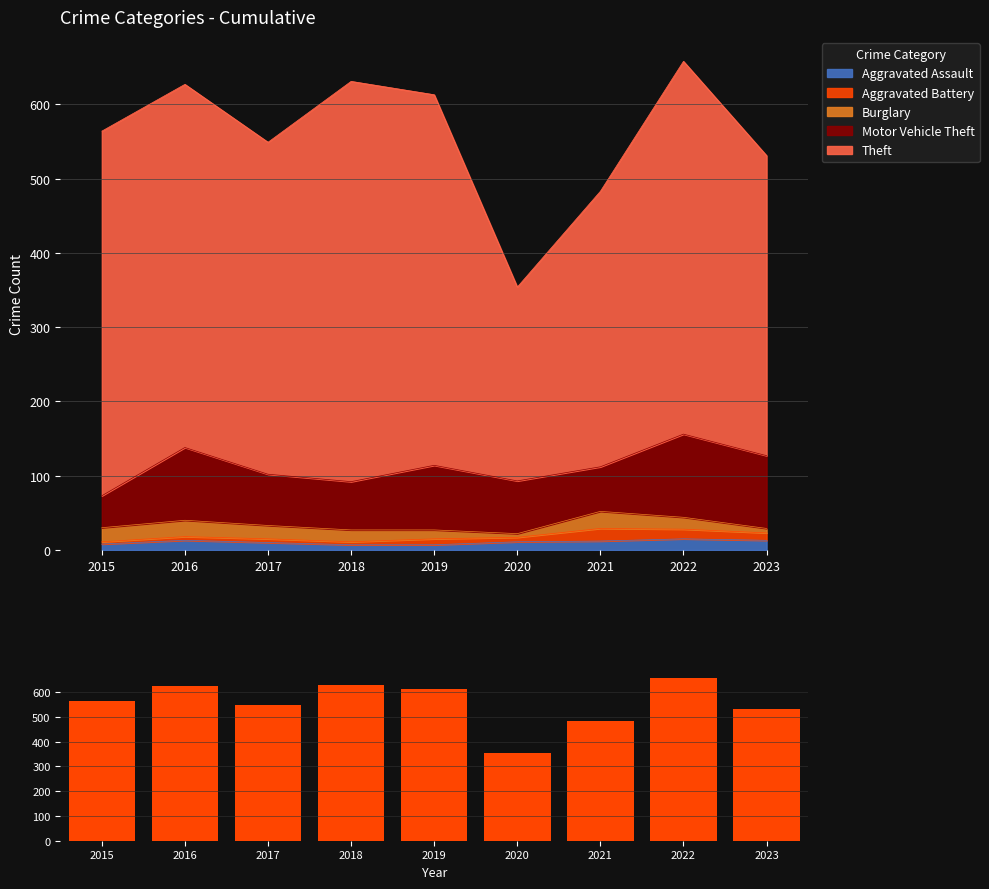

Rank the categories by value from lowest to highest.

2020, 2021, 2023, 2017, 2015, 2019, 2016, 2018, 2022